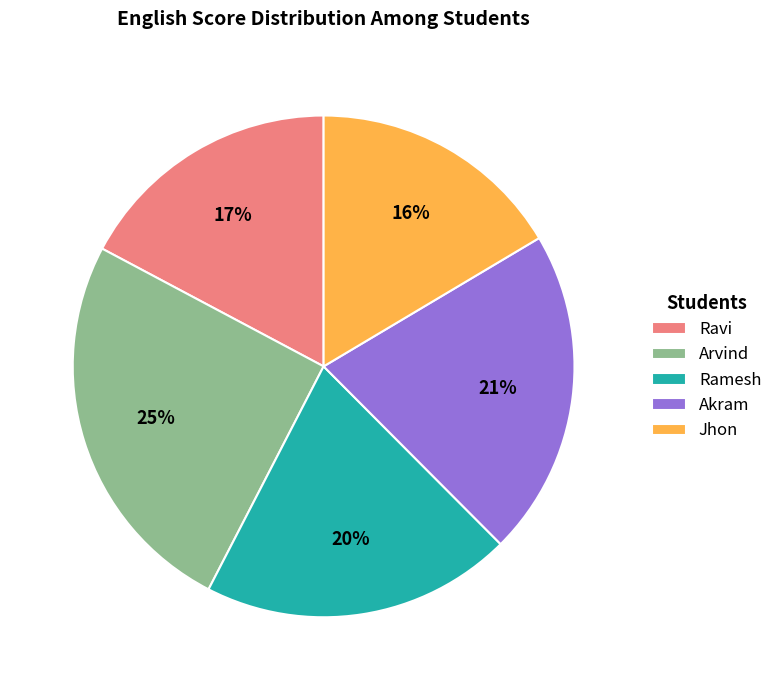

Which has a higher value, Arvind or Ravi?

Arvind